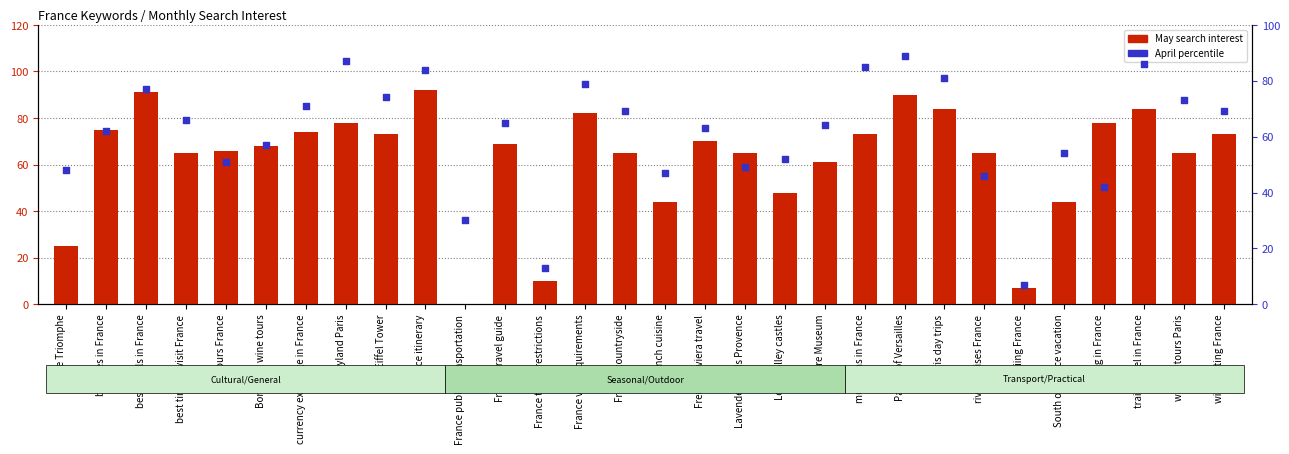

Which series has the widest spread of Y values?

May